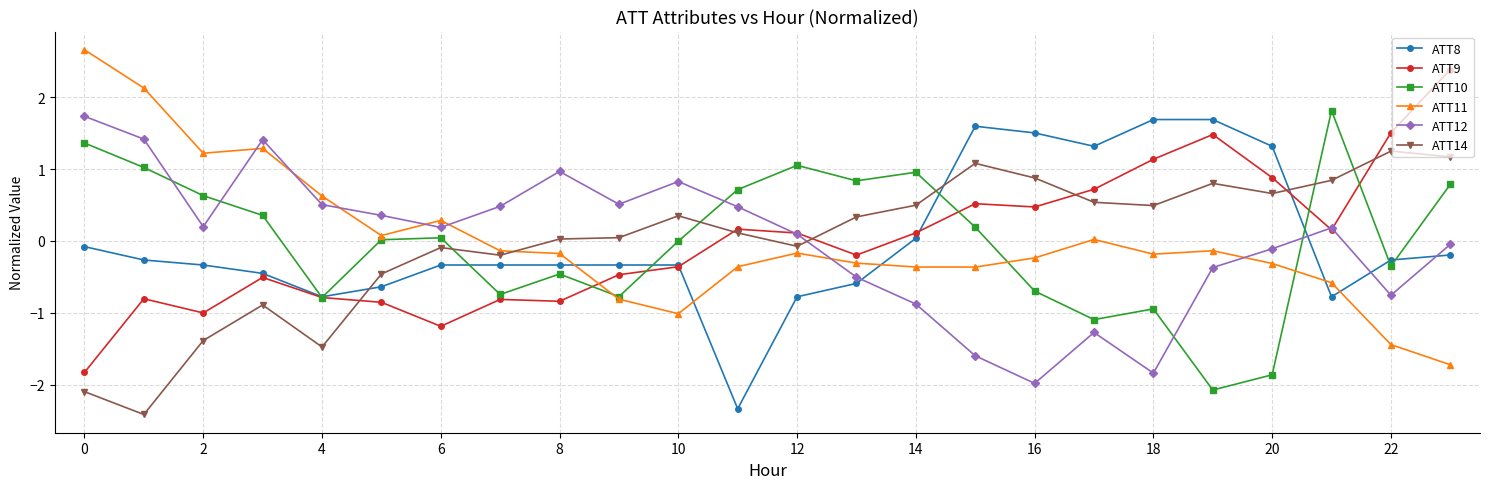

What is the value of the ATT8 point at the 23rd from the left?

-0.3